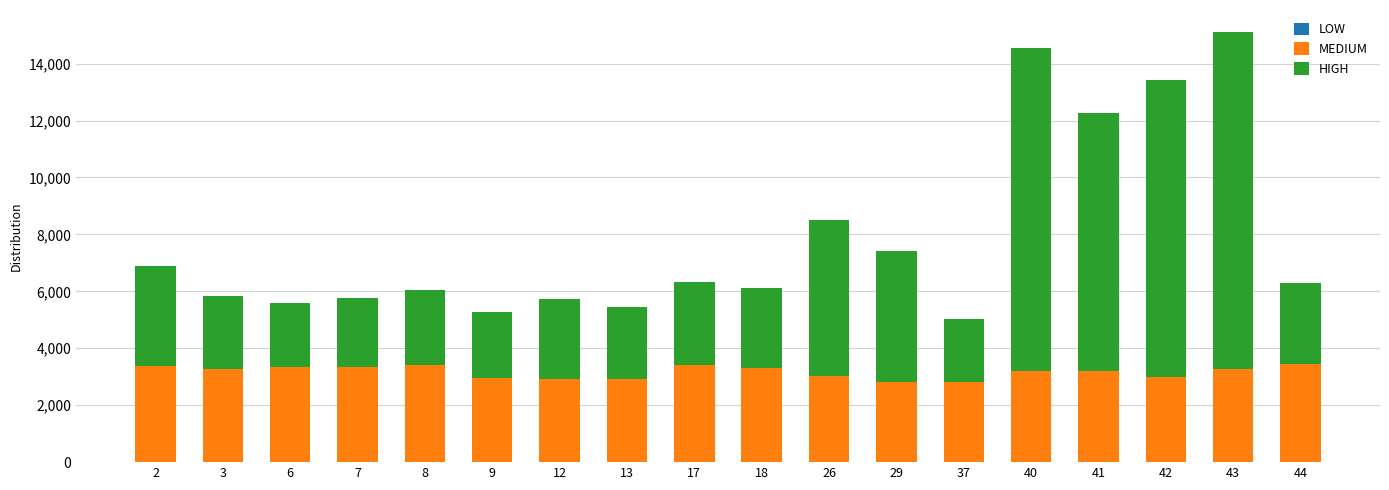

Are the bars horizontal?

No